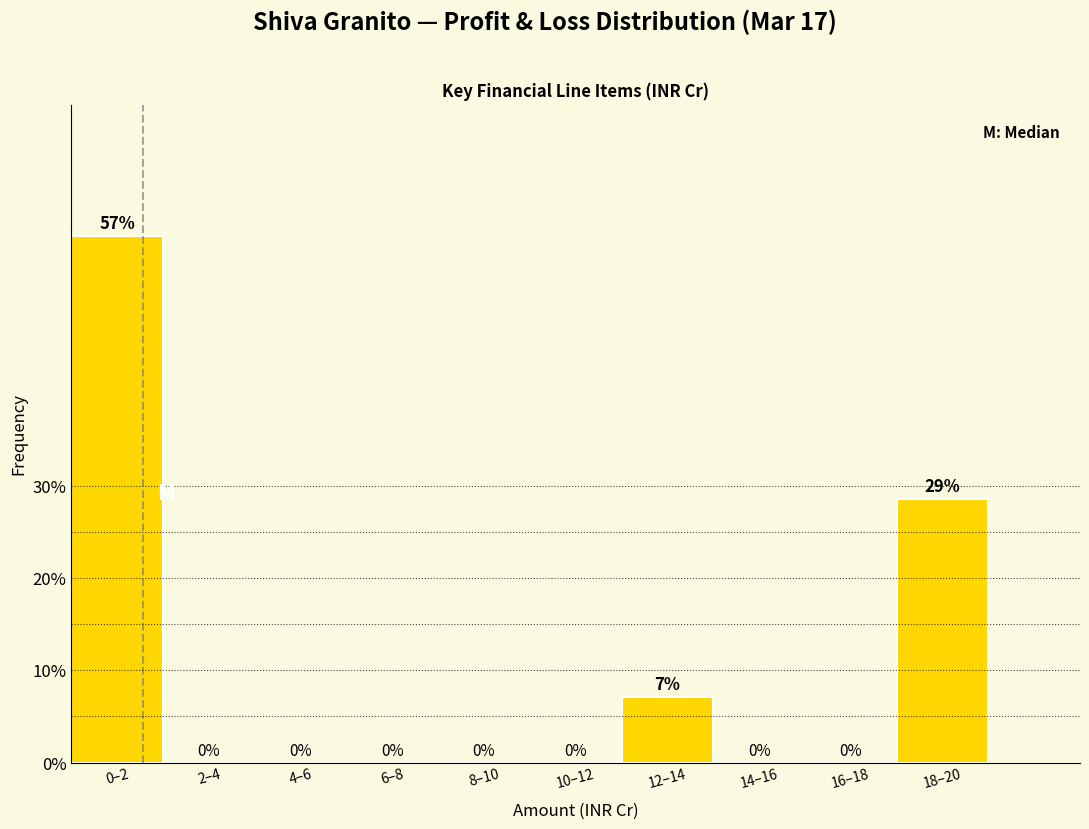

At which label is the value closest to 28?

18–20